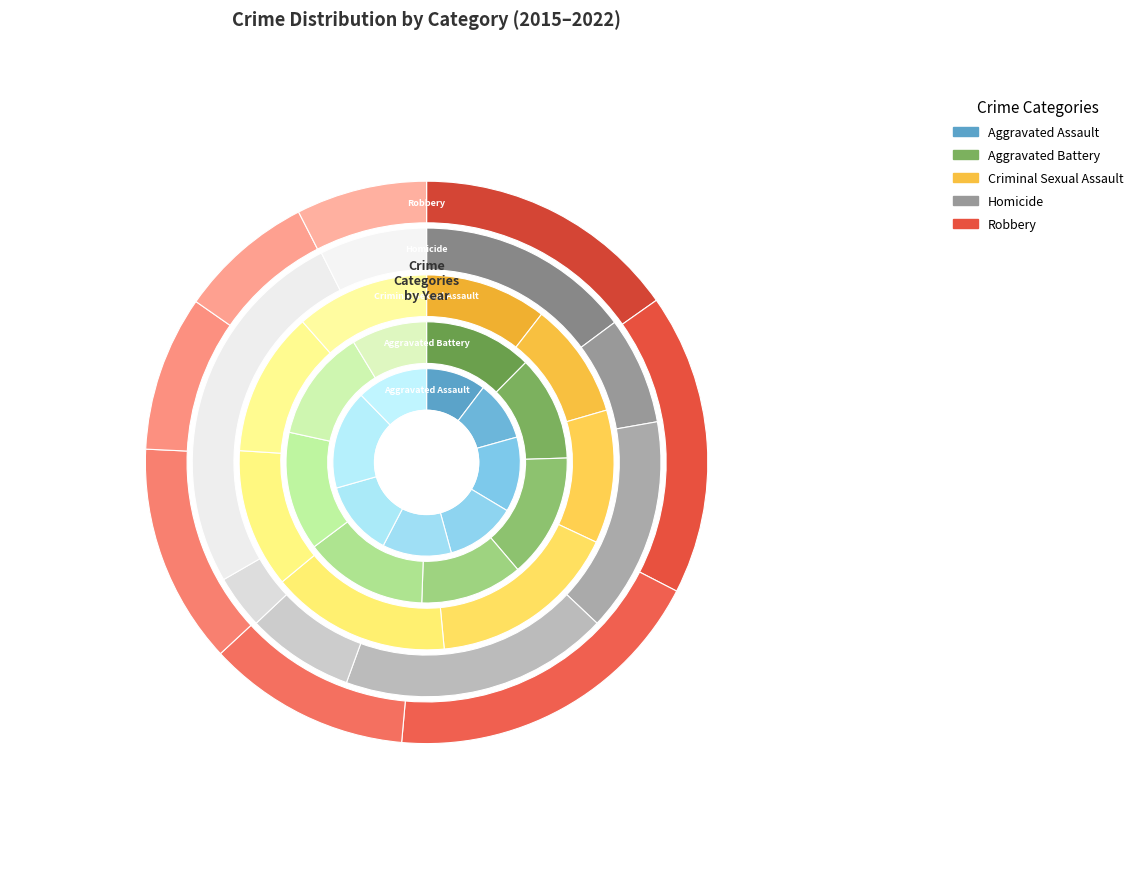

Rank the series by their maximum value, from highest to lowest.

Robbery, Aggravated Battery, Aggravated Assault, Criminal Sexual Assault, Homicide